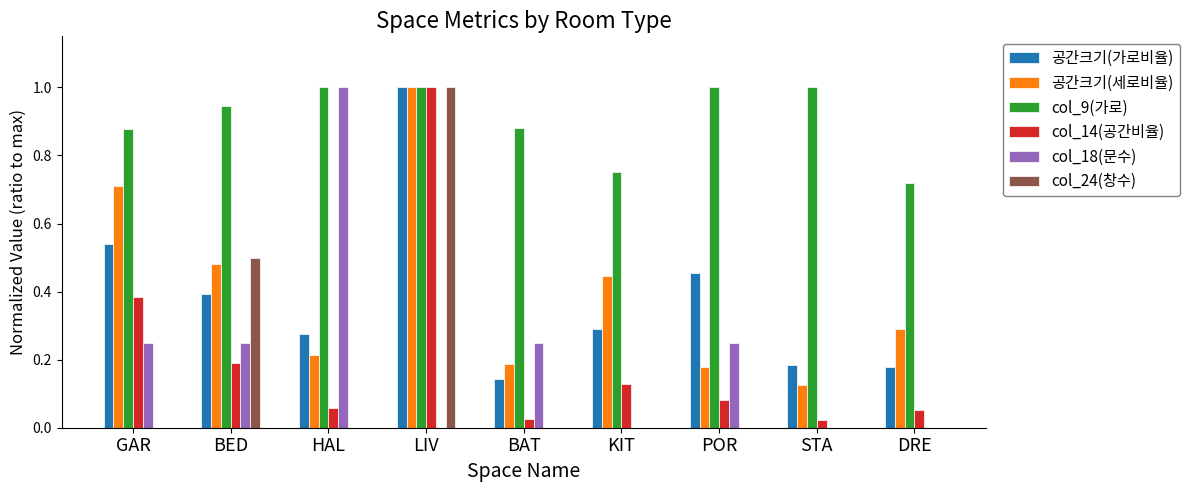

Is the value of col_9(가로) at BAT greater than the value of 공간크기(세로비율) at POR?

Yes